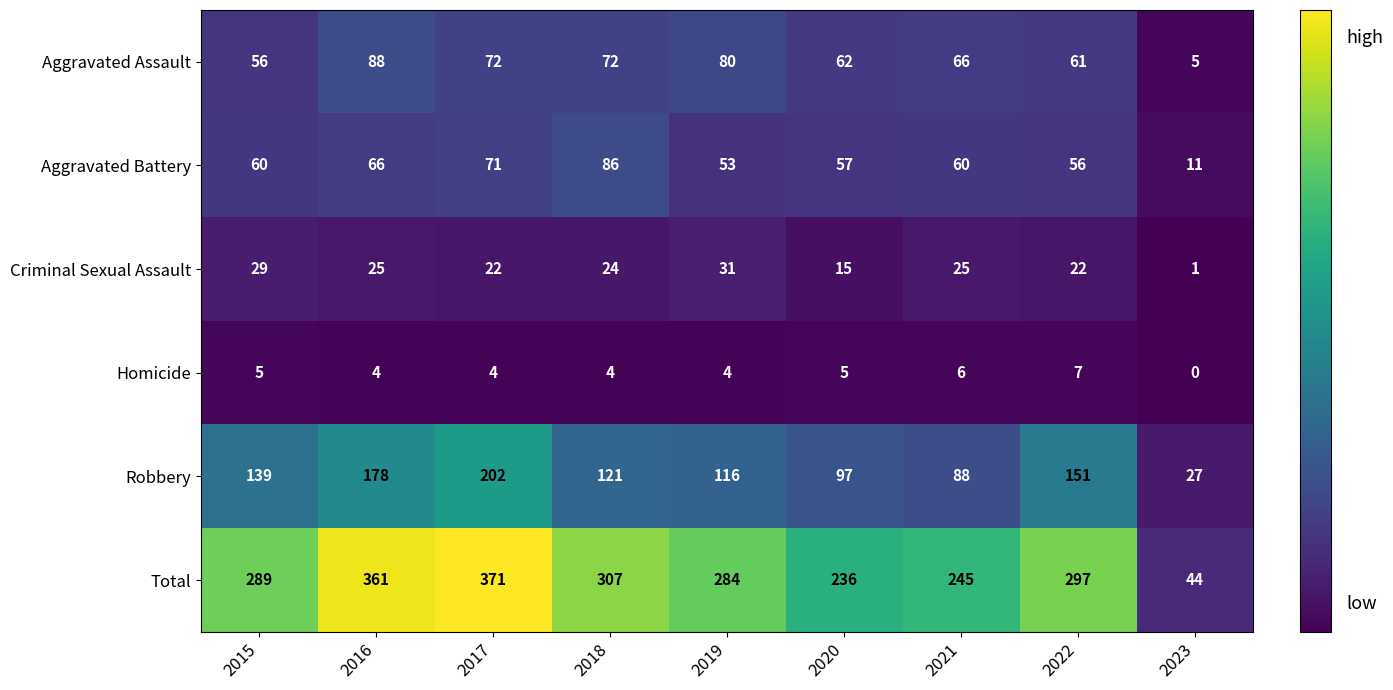

List the series in order of their peak value, lowest first.

Homicide, Criminal Sexual Assault, Aggravated Battery, Aggravated Assault, Robbery, Total